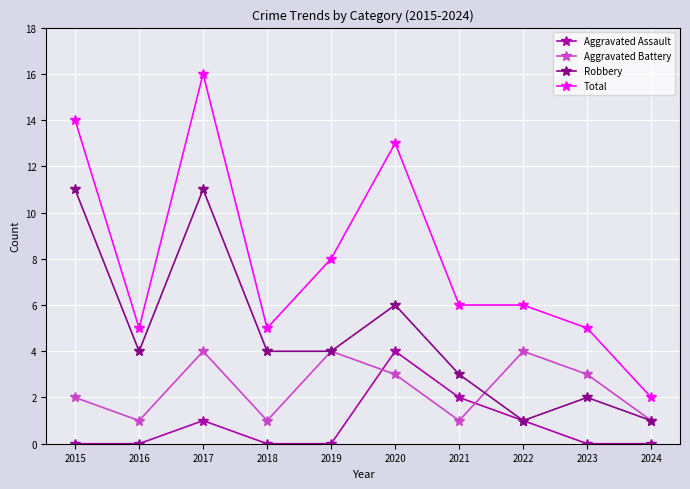

Reading left to right, transcribe all the data shown in this chart.

Aggravated Assault: 0	0	1	0	0	4	2	1	0	0
Aggravated Battery: 2	1	4	1	4	3	1	4	3	1
Robbery: 11	4	11	4	4	6	3	1	2	1
Total: 14	5	16	5	8	13	6	6	5	2